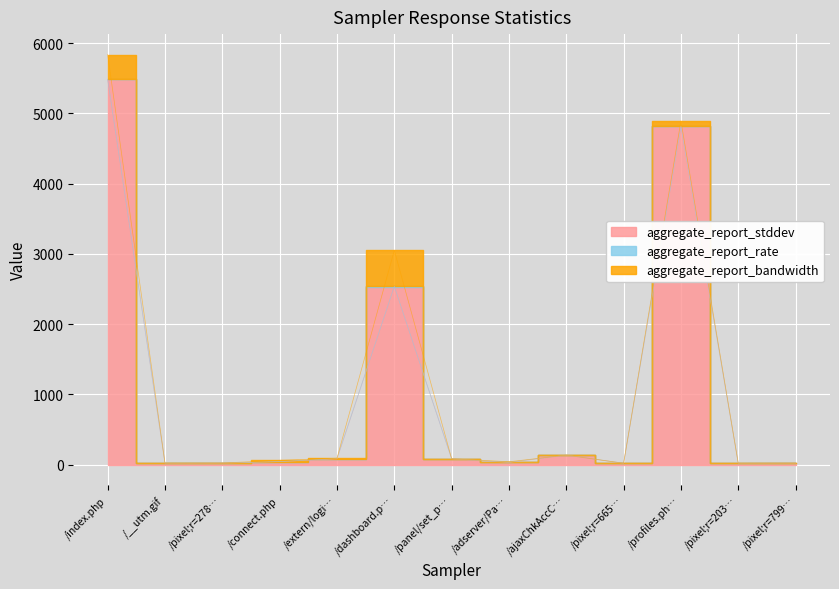

In aggregate_report_rate, how many points are lower than both neighbors (excluding endpoints)?

3